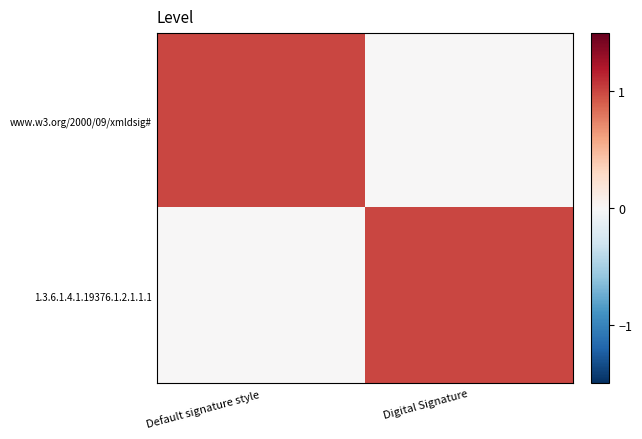

What is the difference between the highest and lowest values at Default signature style?

1